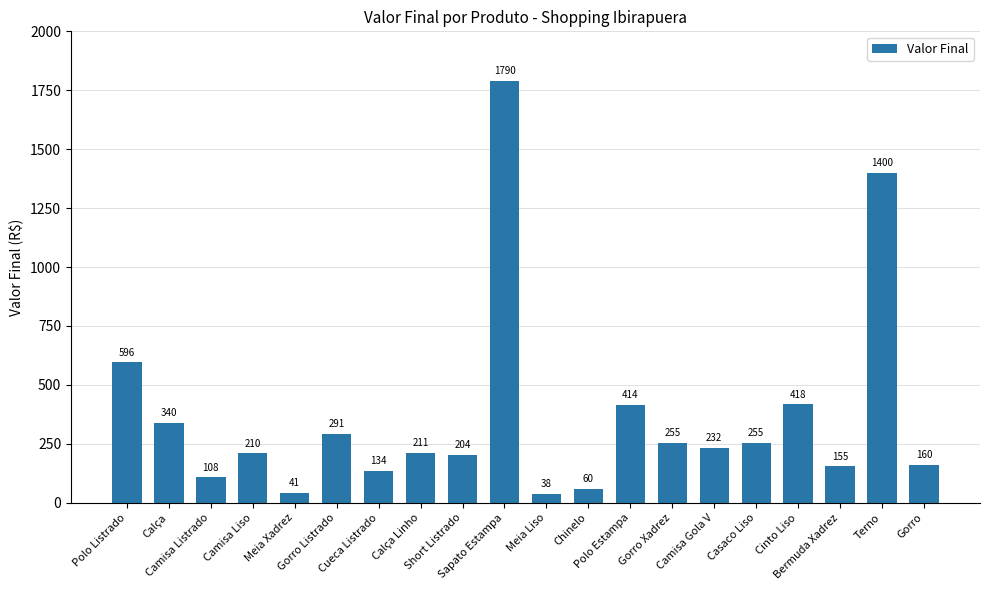

What is the value of the 14th bar from the left?

255